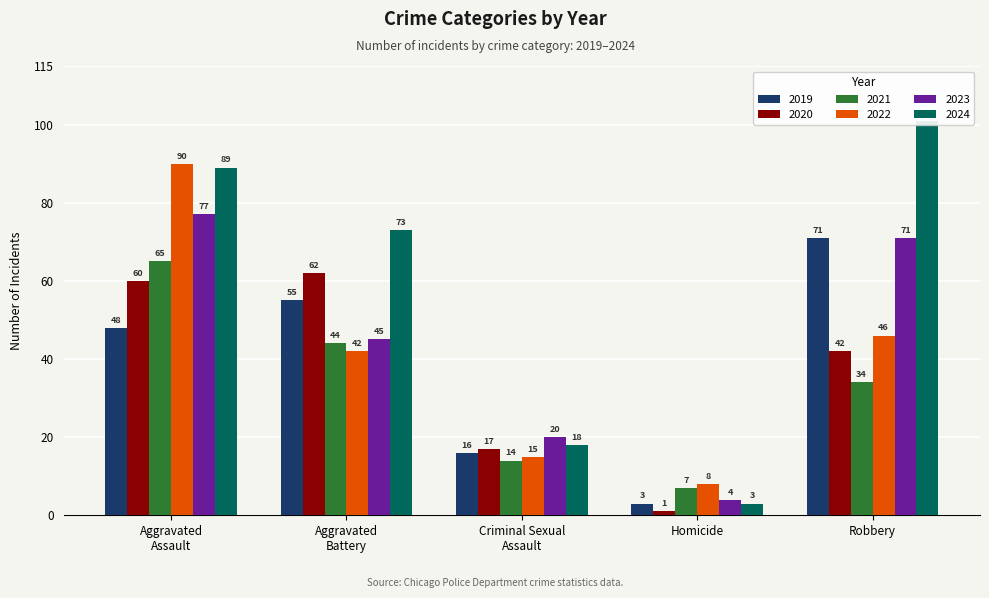

At which category is the sum across all series the highest?

Aggravated Assault